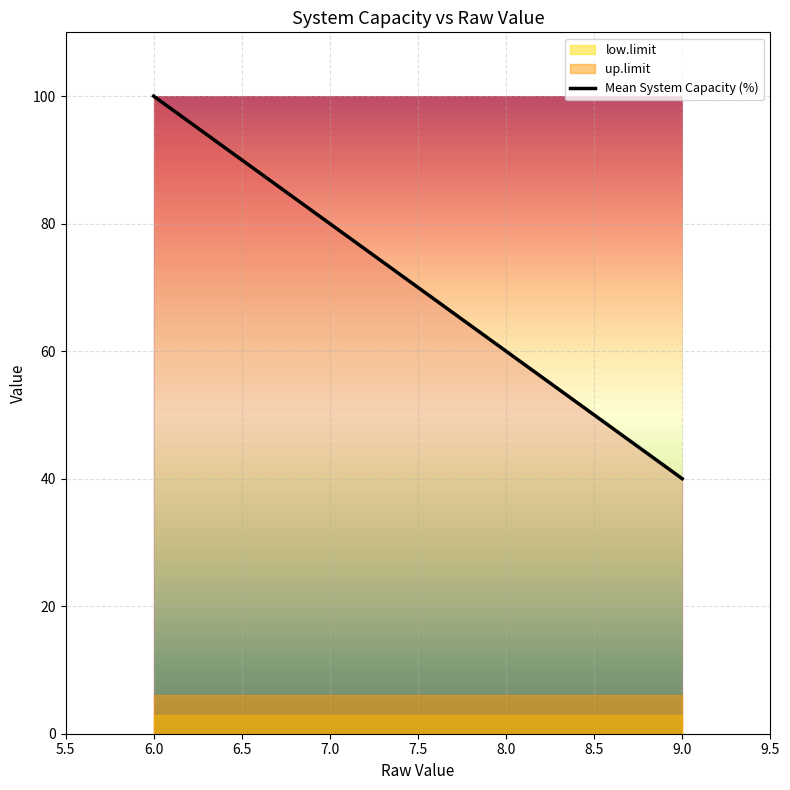

List the series in order of their peak value, highest first.

Mean System Capacity (%), up.limit, low.limit